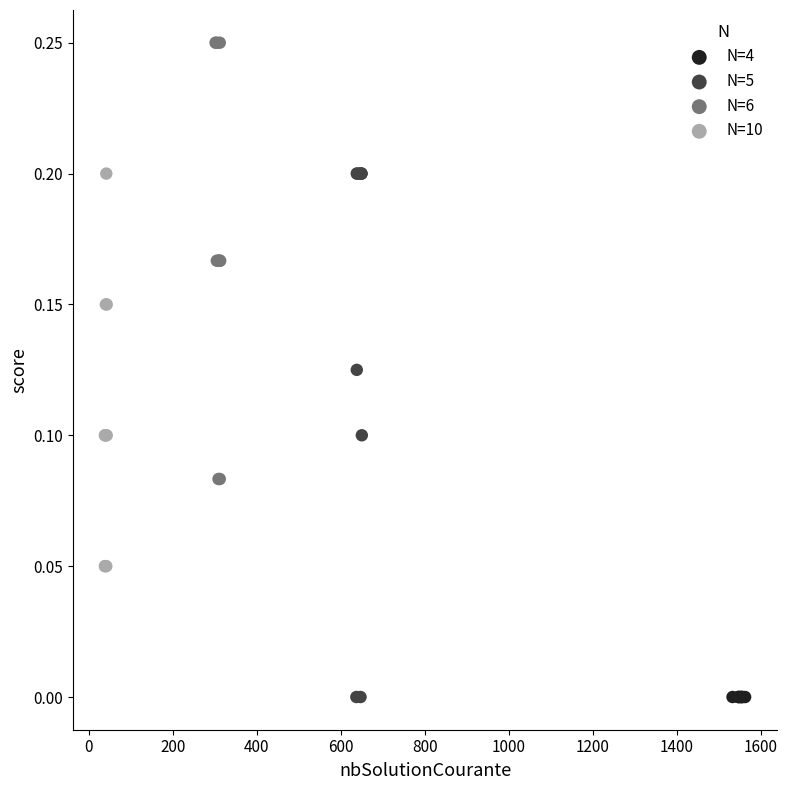

Which series reaches the maximum Y coordinate?

N=6